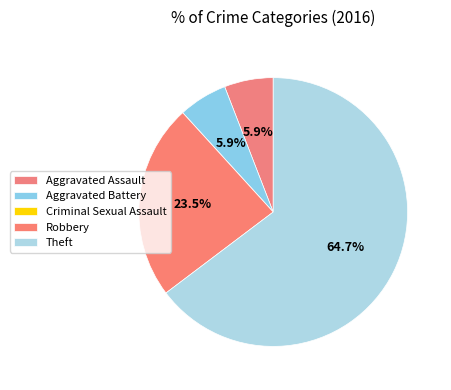

To the nearest percent, what portion does Robbery represent?

24%